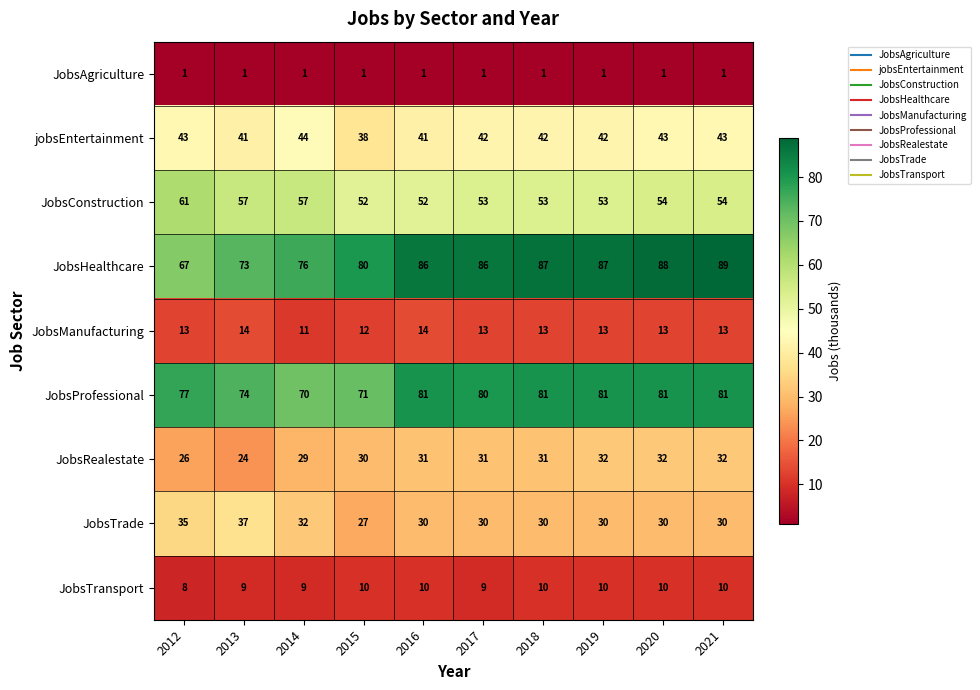

The value of JobsTrade at 2017 is 30. True or false?

True